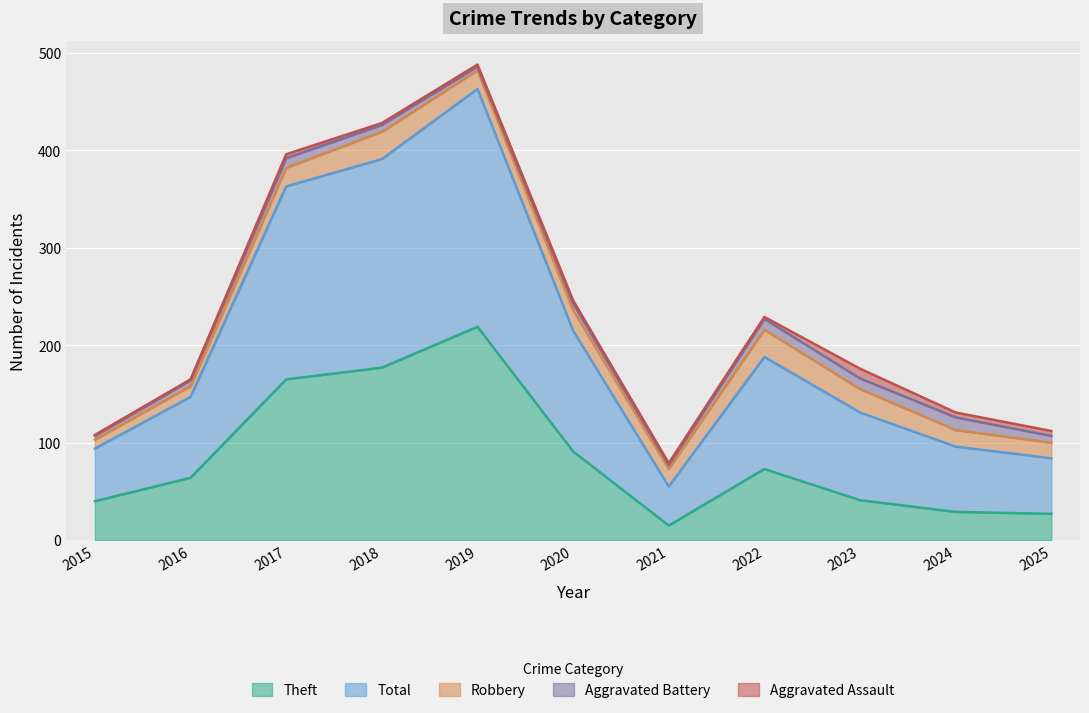

How many series are shown in this chart?

5